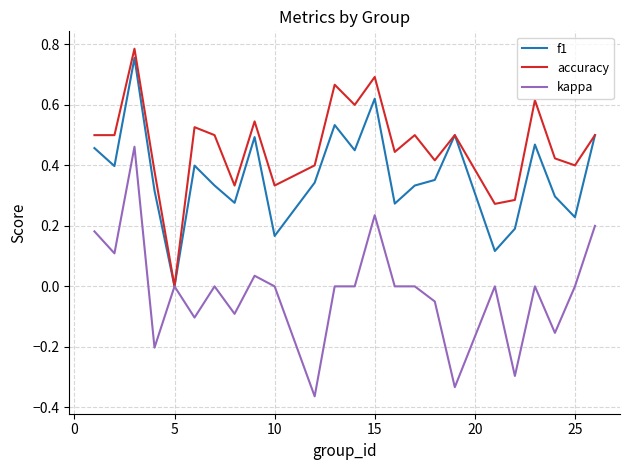

Which series has the largest total across all categories?

accuracy